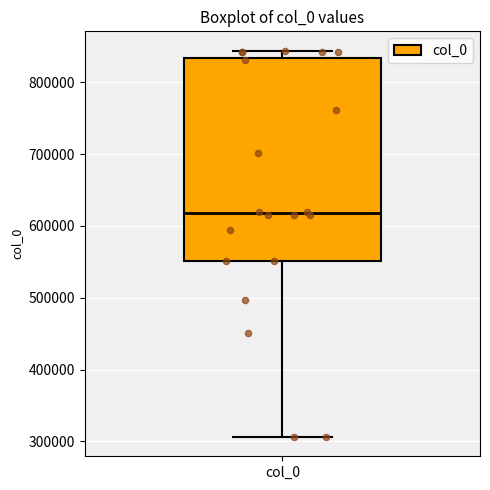

Transcribe this box plot: give where the median line is, the range the box spans, and where the two whiskers end, as read against the y-axis. The values are not printed on the chart, so give them approximately, as read against the axis.

median 620000, box 550000 to 830000, whiskers 310000 to 840000